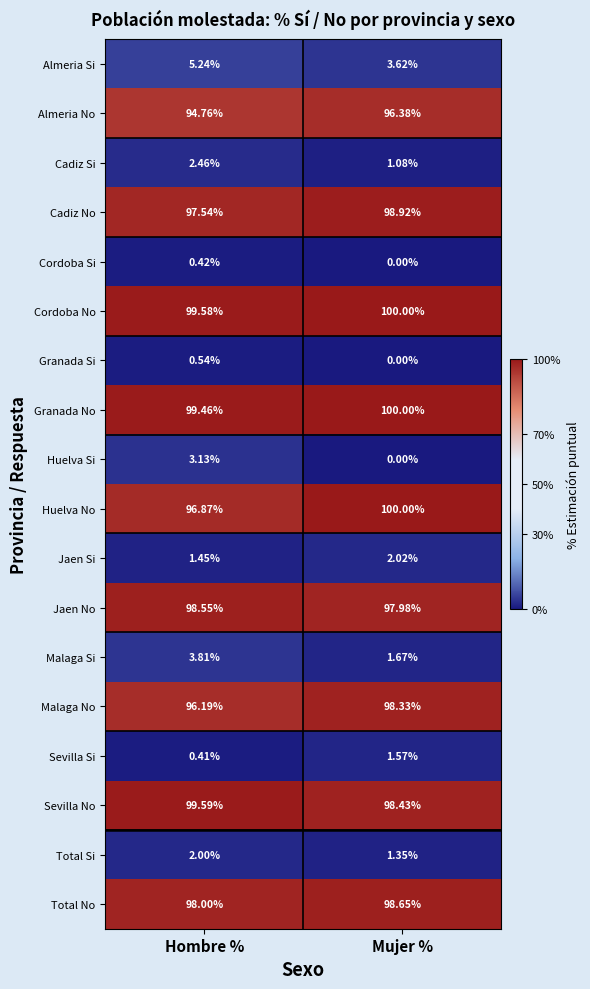

What is the minimum value shown in the chart?

0.0